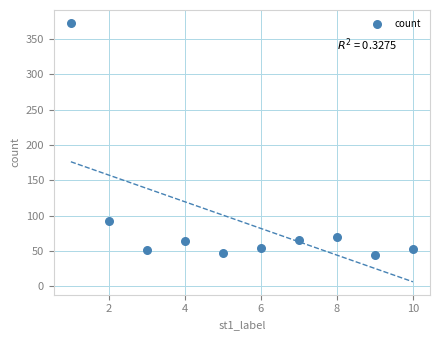

What Y value in the scatter plot is closest to 208?

92